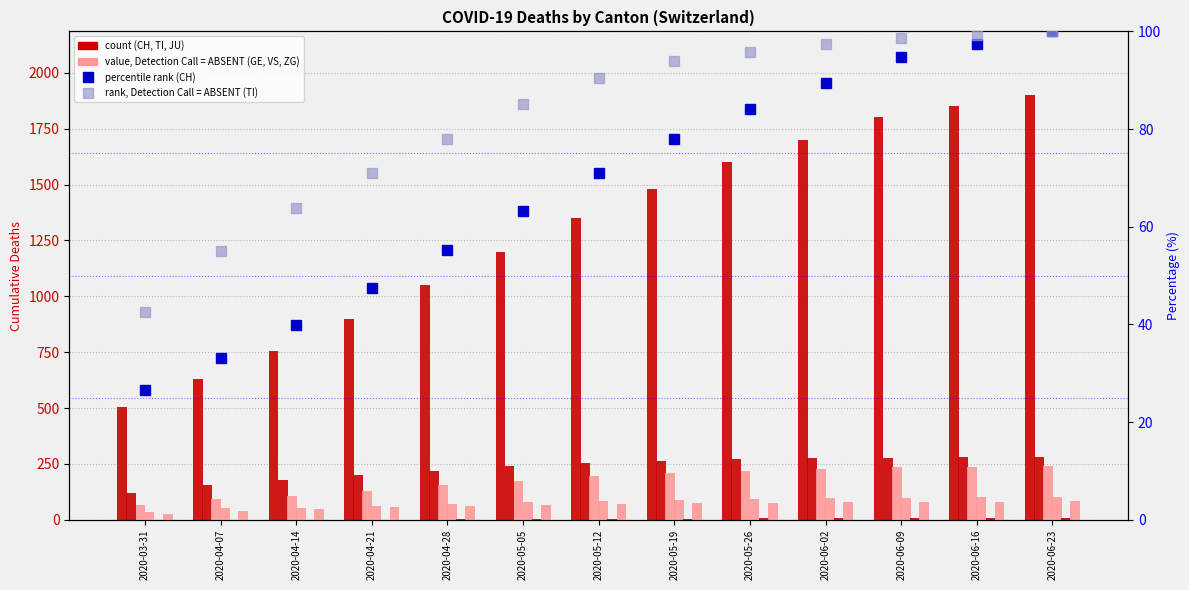

What position from the right is 2020-04-21?

10